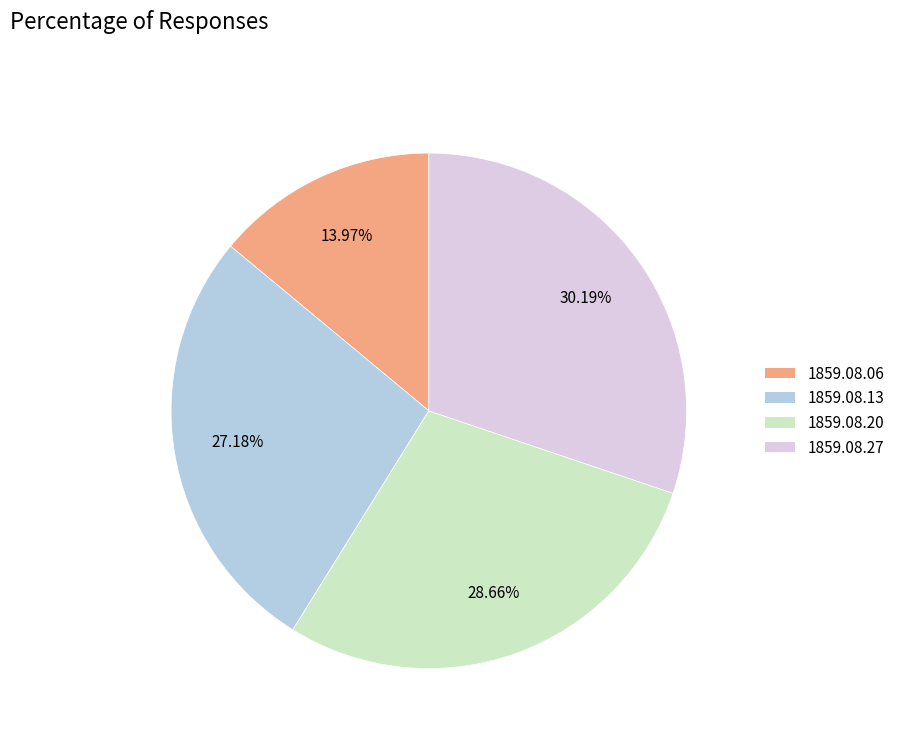

Is the sum of 1859.08.20 and 1859.08.27 greater than half?

Yes